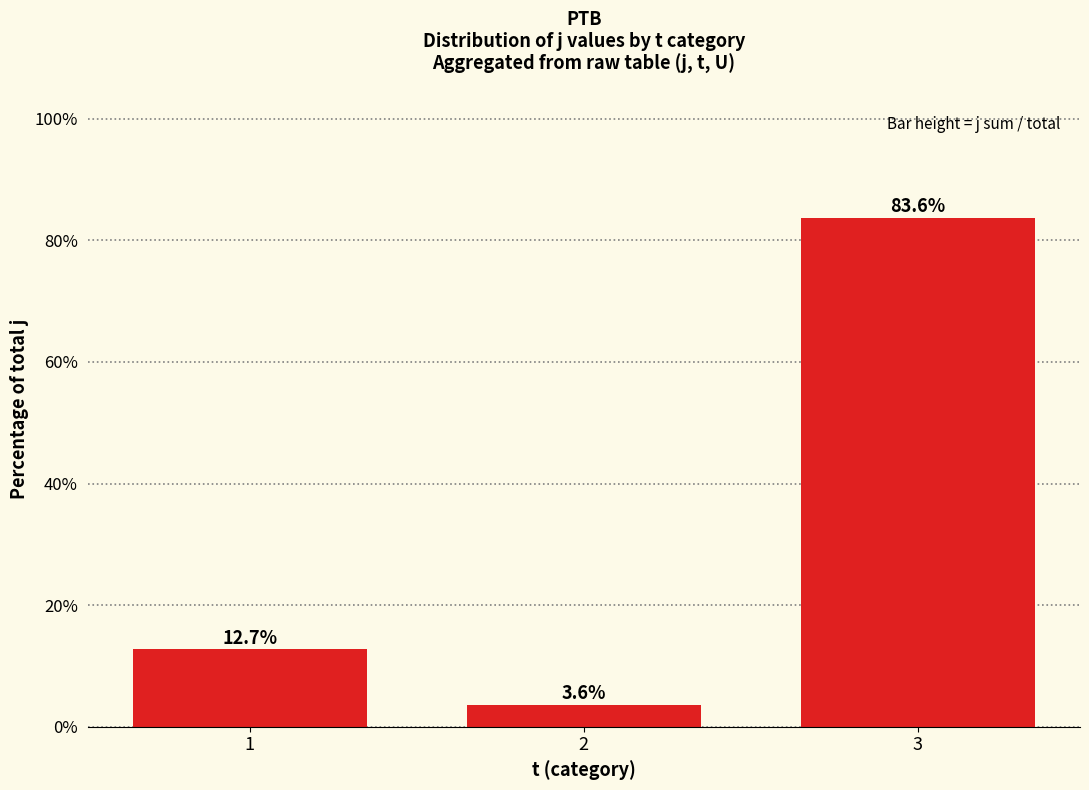

Between 2 and 3, which is larger?

3